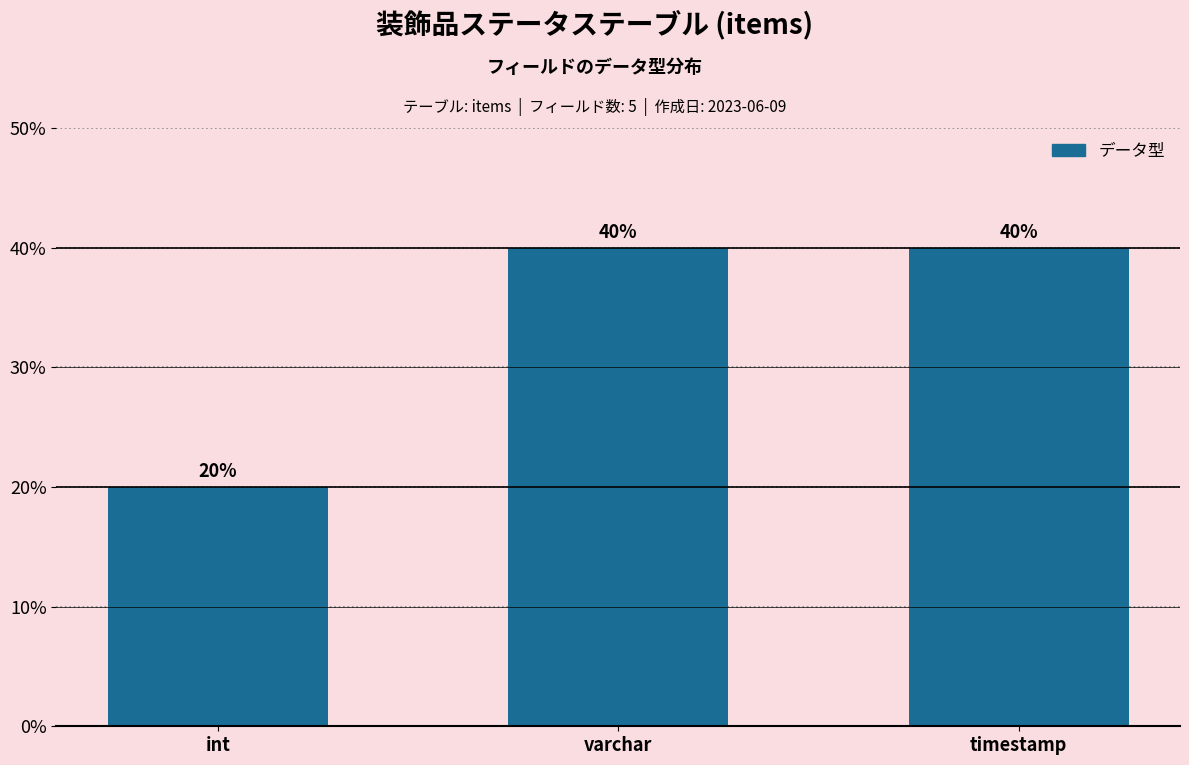

Reading left to right, transcribe all the data shown in this chart.

20	40	40